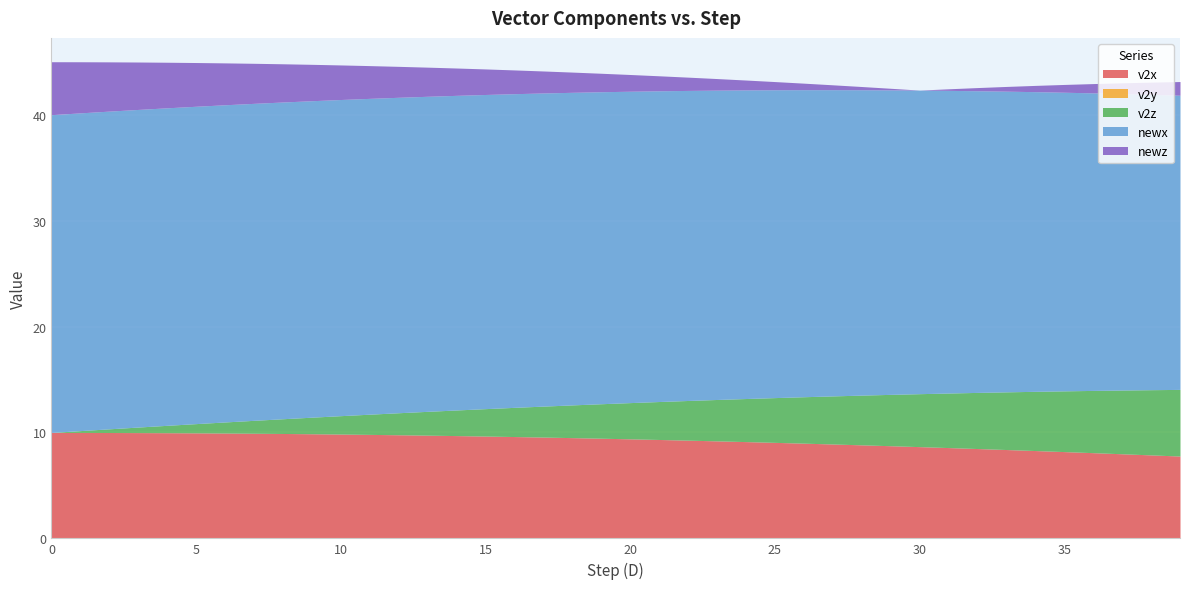

What are all the series names shown in the legend?

v2x, v2y, v2z, newx, newz